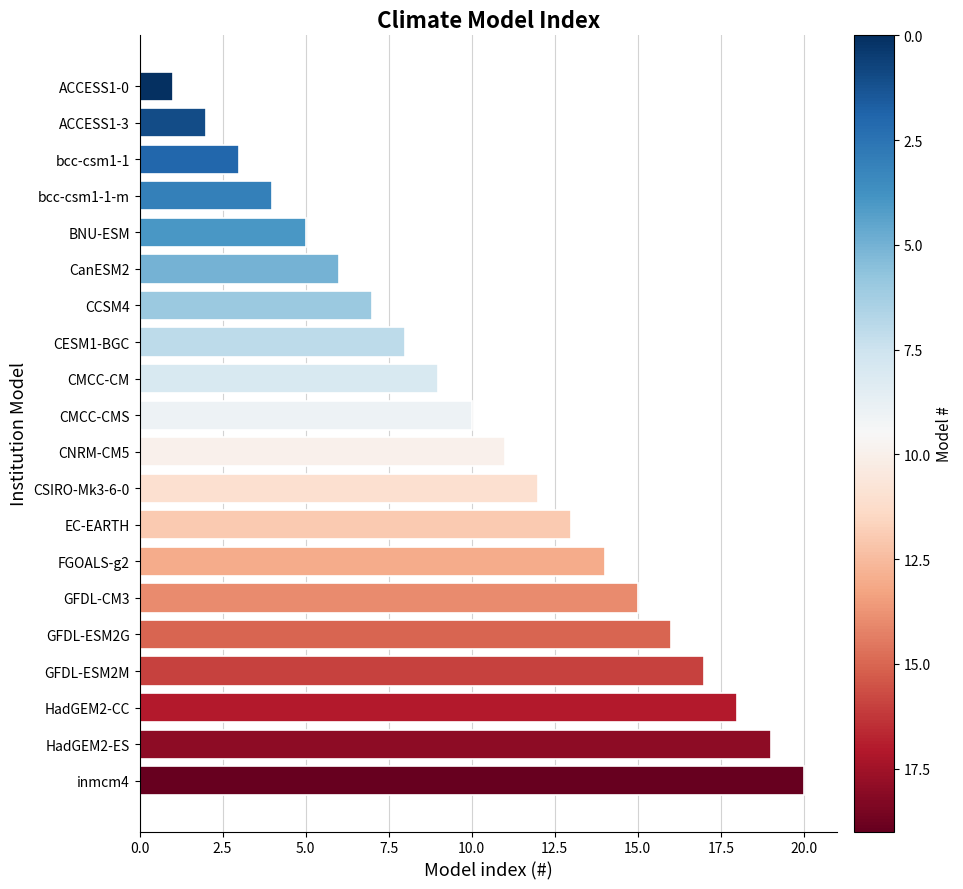

Where is the data nearest to the value 10?

CMCC-CMS